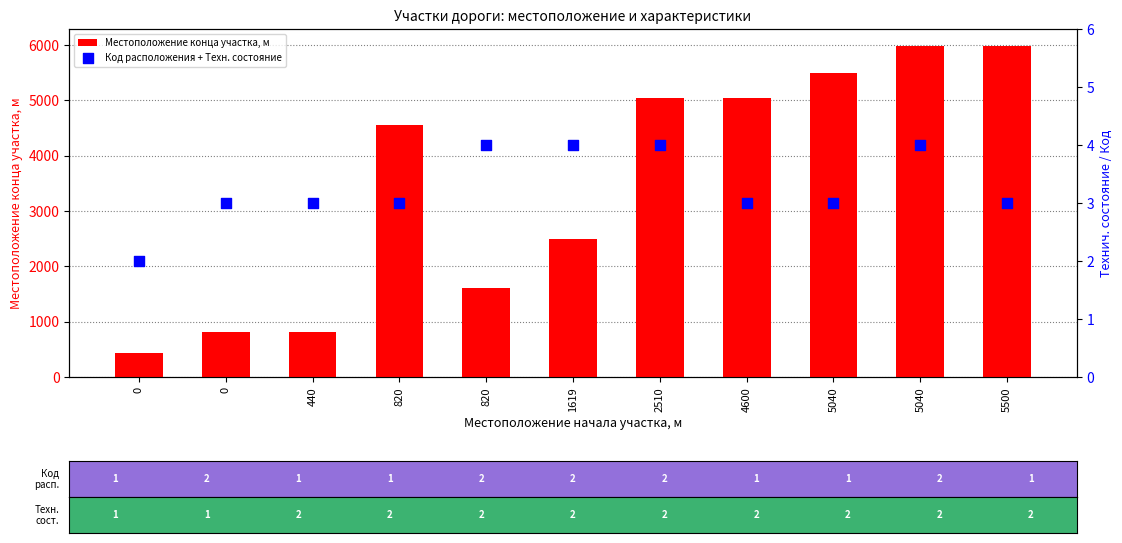

At how many categories does at least one series exceed 4848?

5